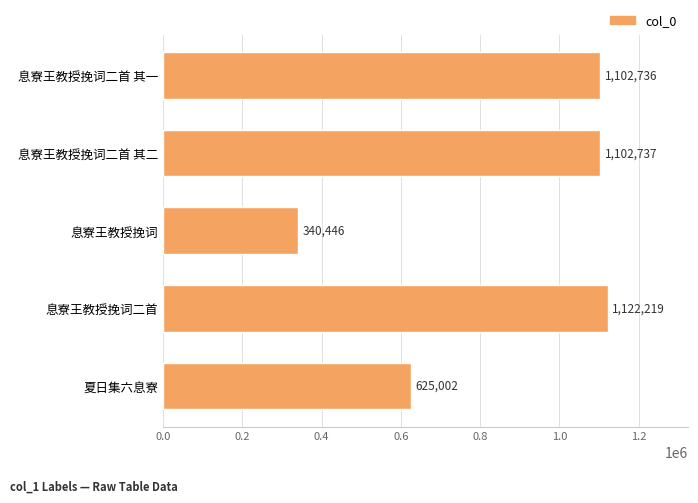

What is the change in value from 息寮王教授挽词二首 其一 to 夏日集六息寮?

-477734